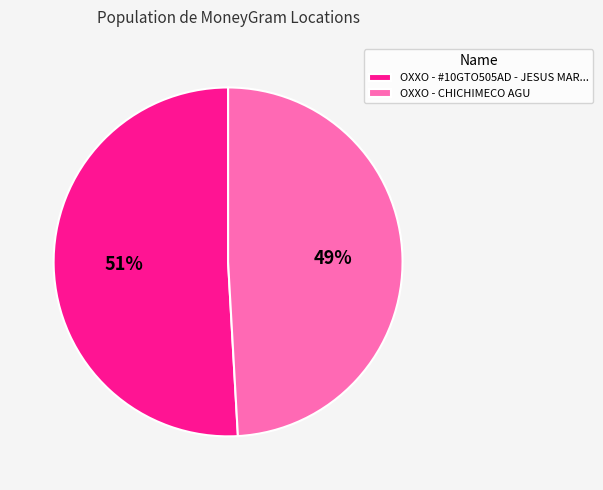

Between OXXO - #10GTO505AD - JESUS MAR... and OXXO - CHICHIMECO AGU, which is larger?

OXXO - #10GTO505AD - JESUS MAR...